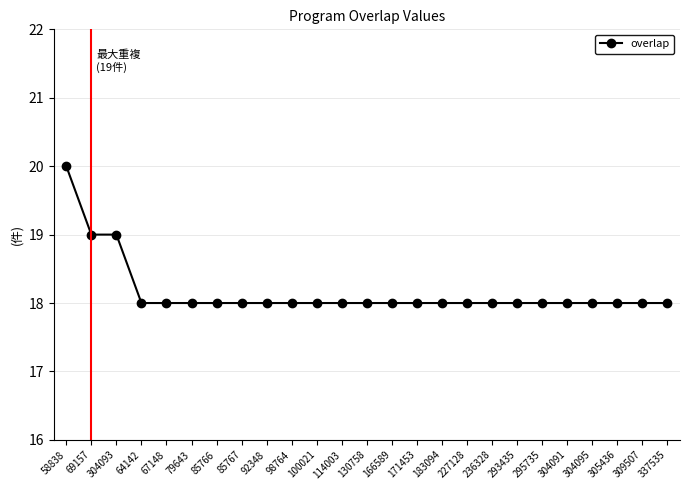

True or false: the data shows 7 at 305436.

False